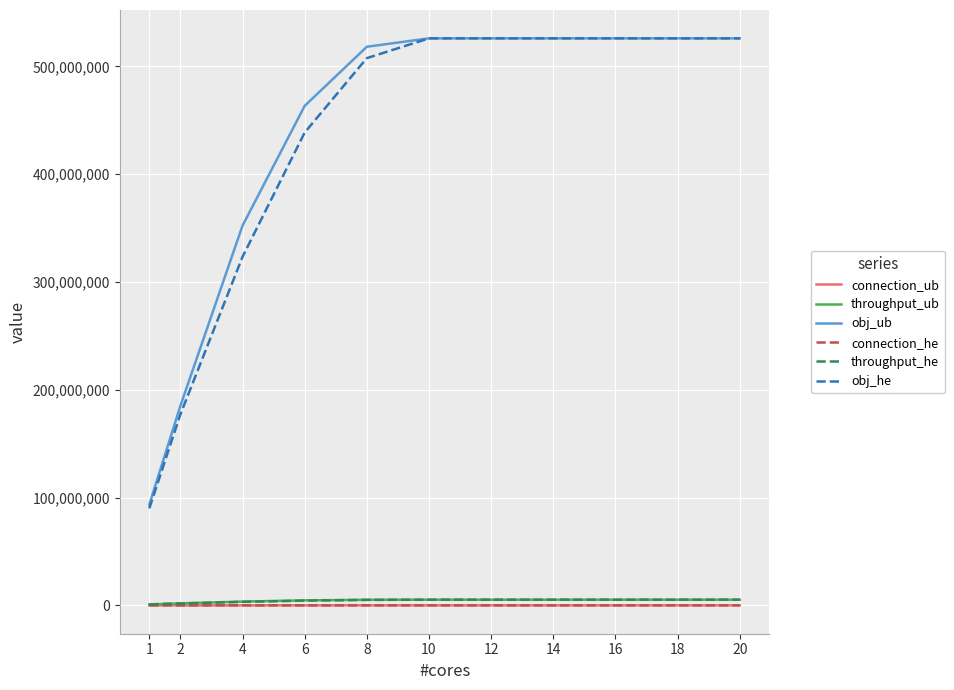

True or false: connection_he and obj_ub intersect in this chart.

False